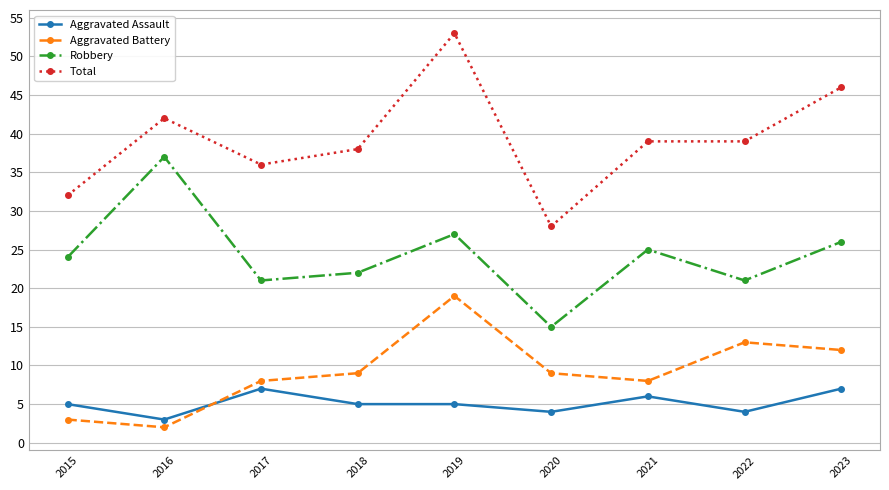

At which category does Aggravated Assault reach its first local peak?

2017